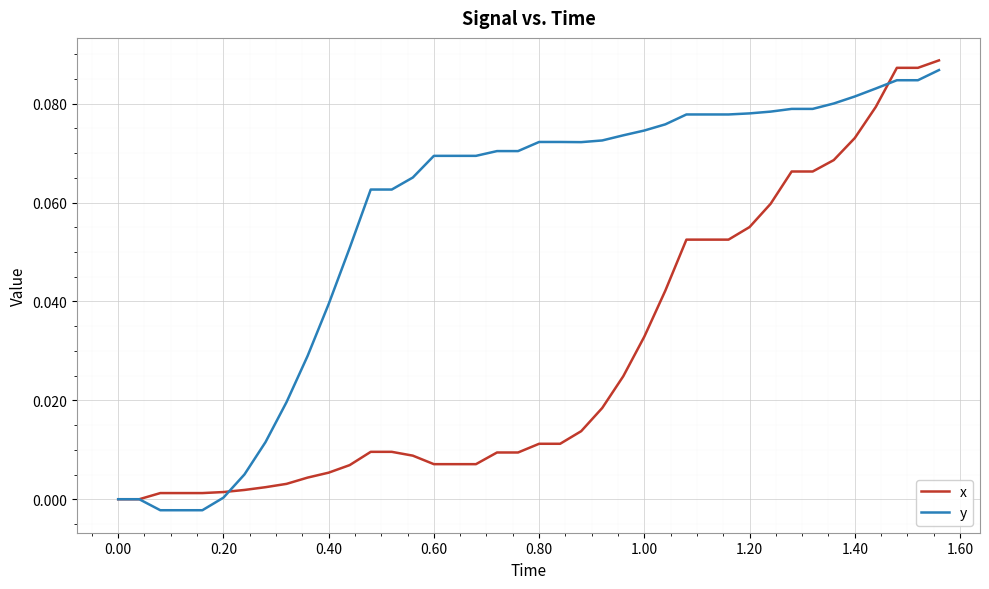

List the series in order of their overall mean, lowest first.

x, y